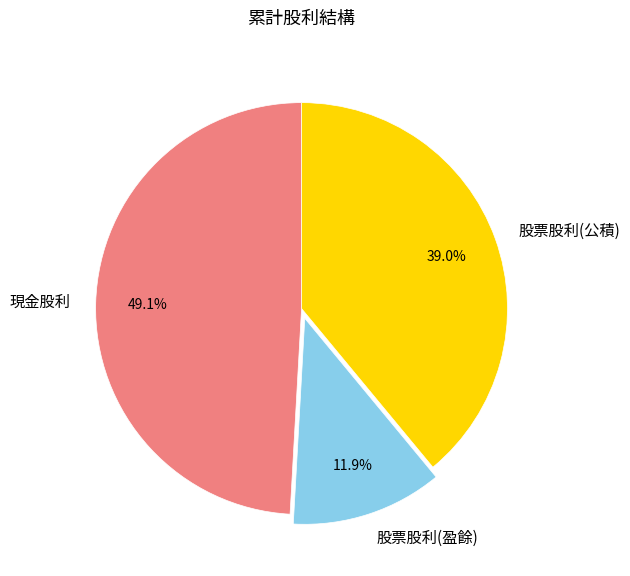

Which category has the smallest portion of the pie?

股票股利(盈餘)